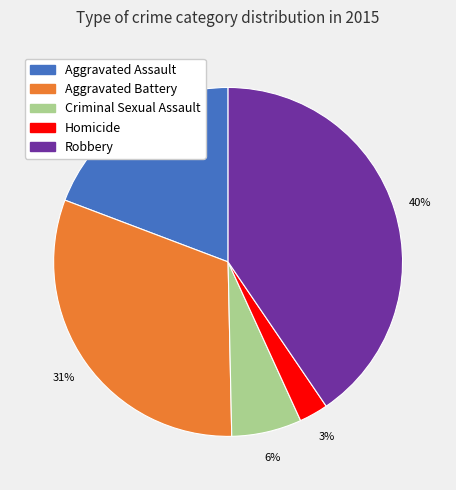

Which slice is the smallest?

Homicide